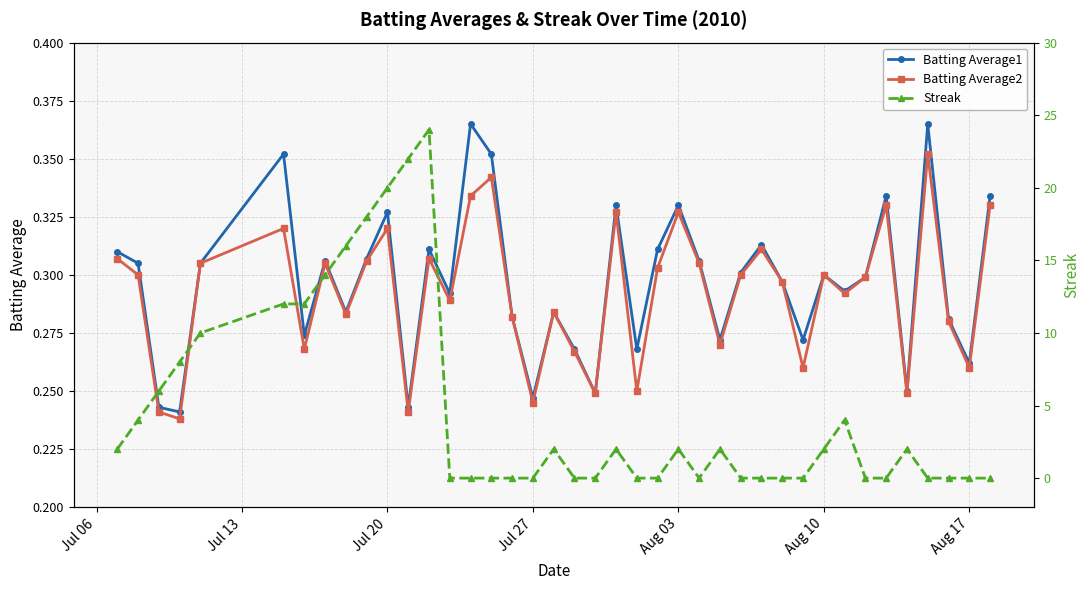

What is the average value of the Streak series?

4.6